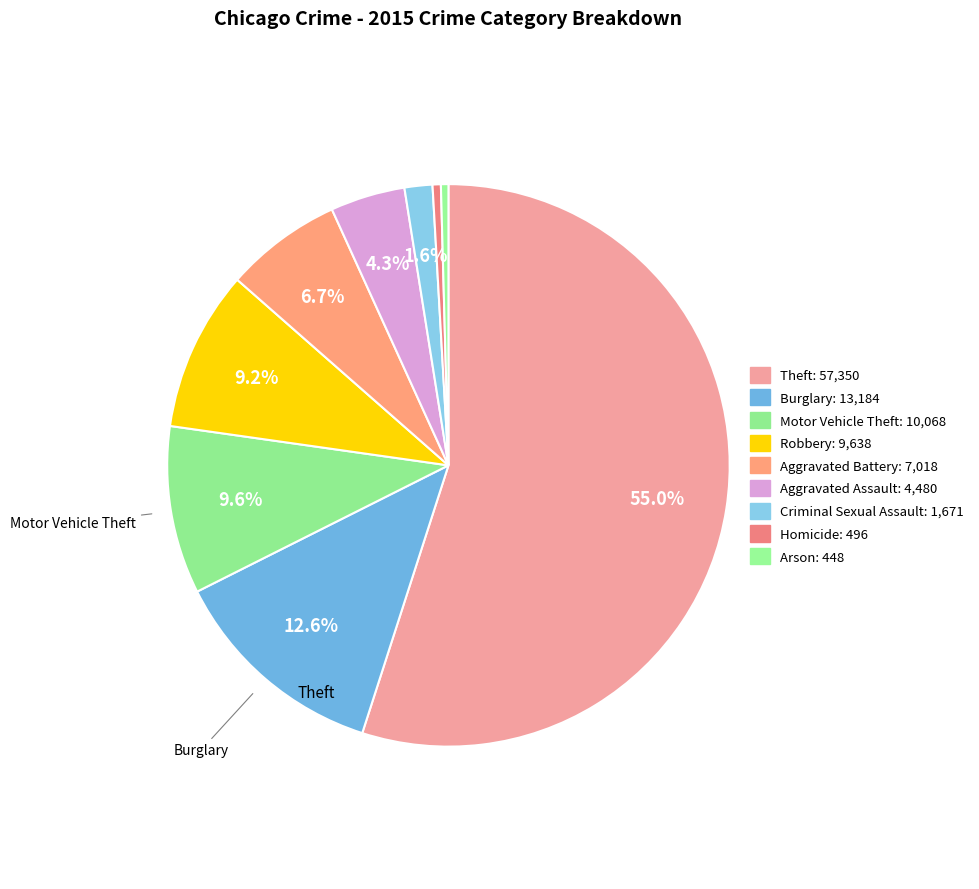

Count the number of slices in the pie.

9